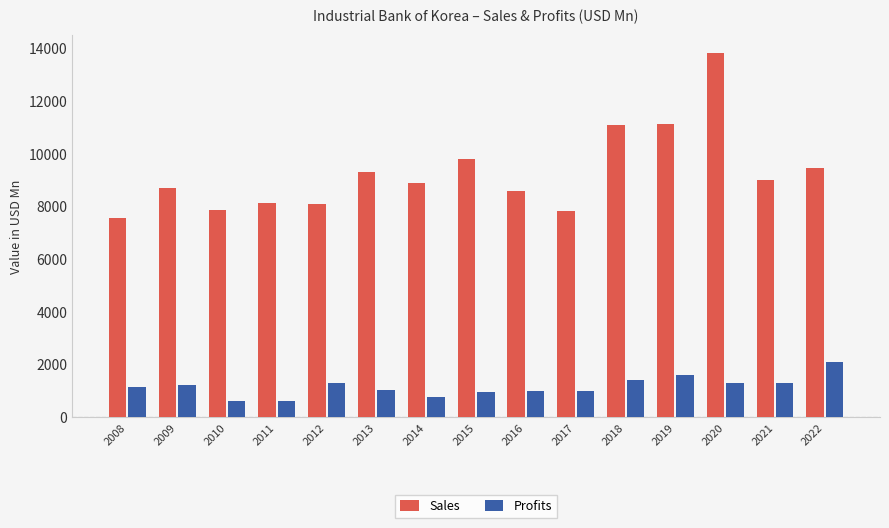

The Profits series shows 1669.0 at 2015. True or false?

False